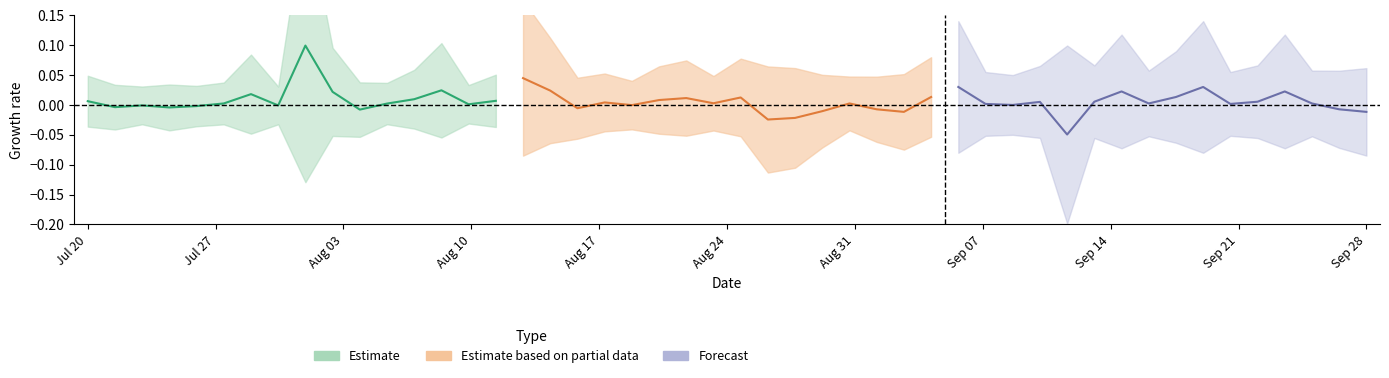

Is it true that Estimate based on partial data equals 0.0 at Dogecoin?

False